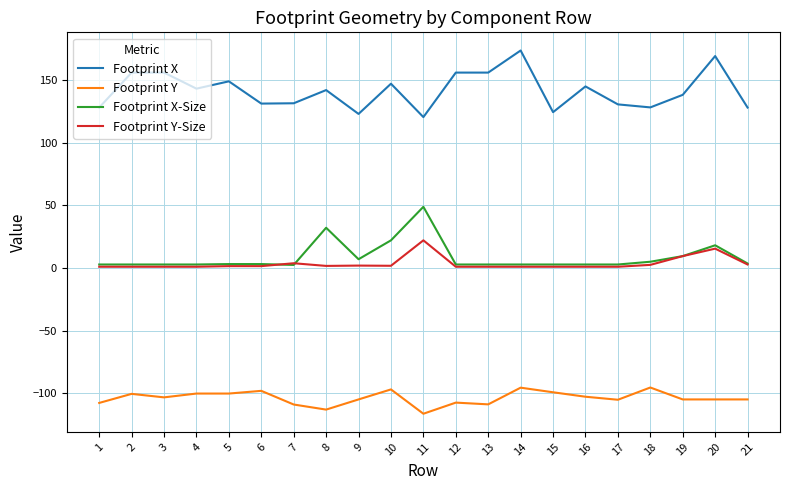

Is it true that Footprint Y equals -185.6 at 8?

False